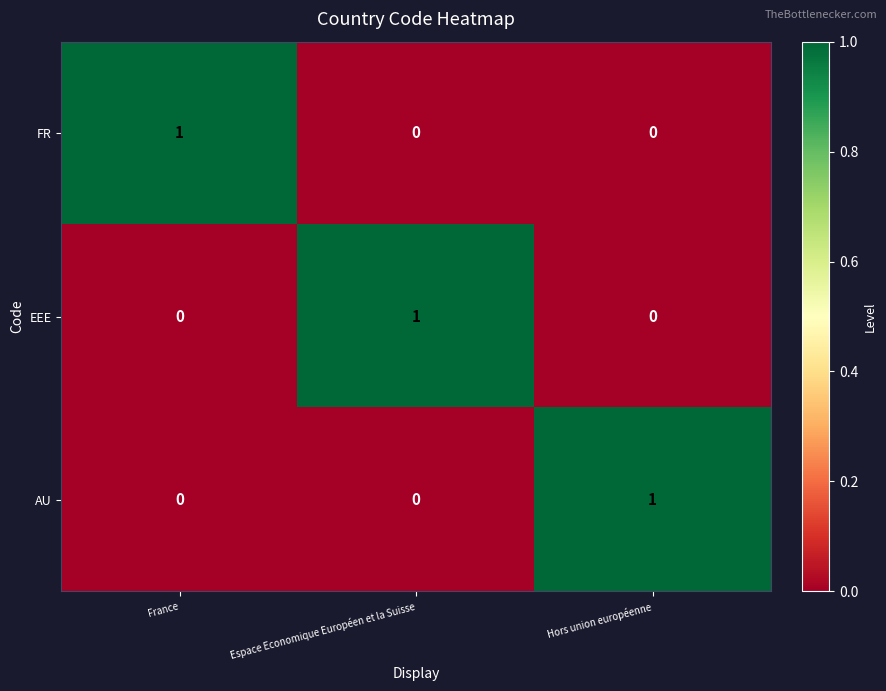

How many data points in AU are above 0?

1